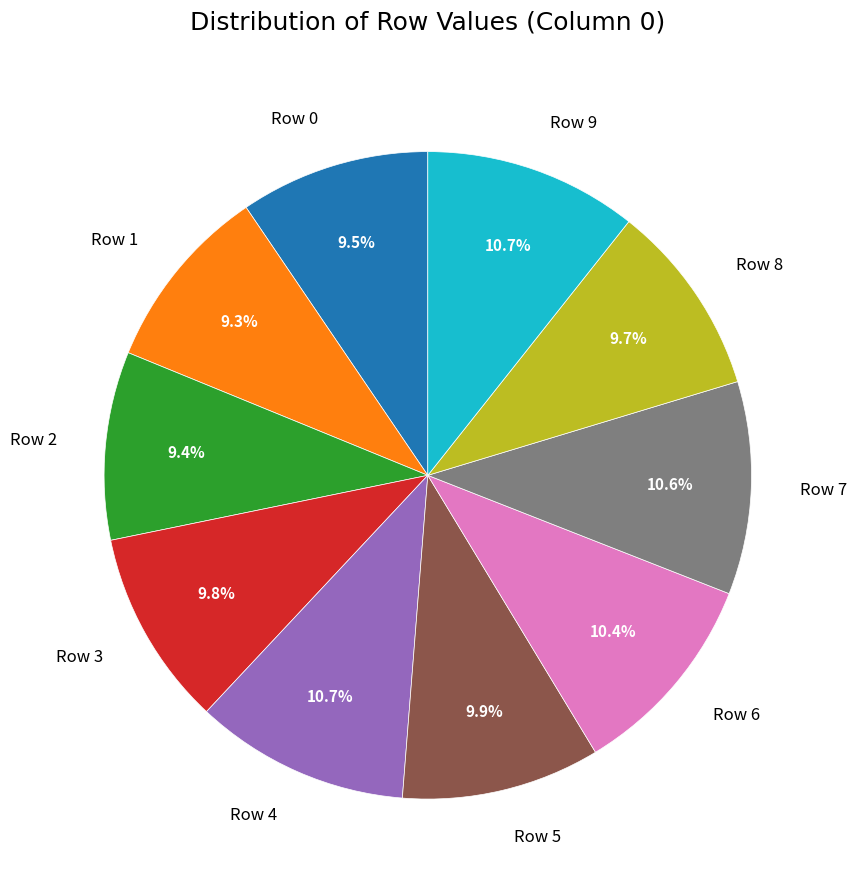

Is the sum of Row 2 and Row 8 greater than half?

No